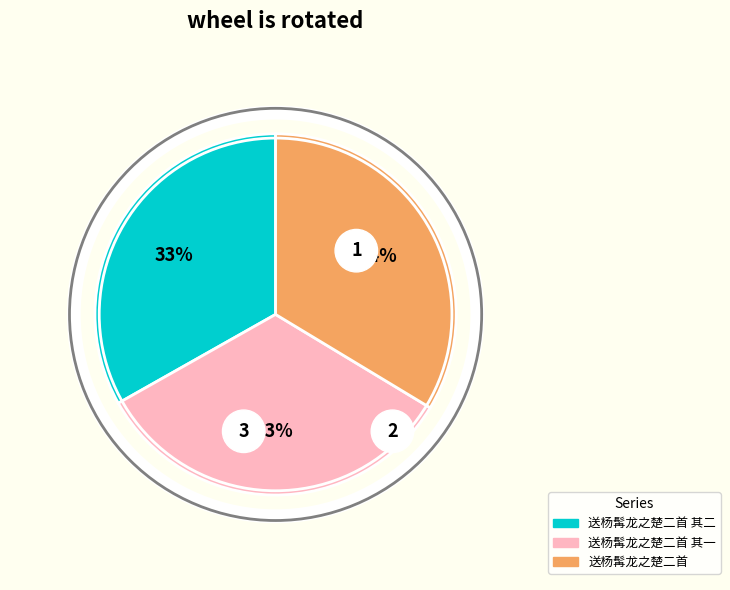

Does 送杨髯龙之楚二首 其一 account for over 50% of the chart?

No